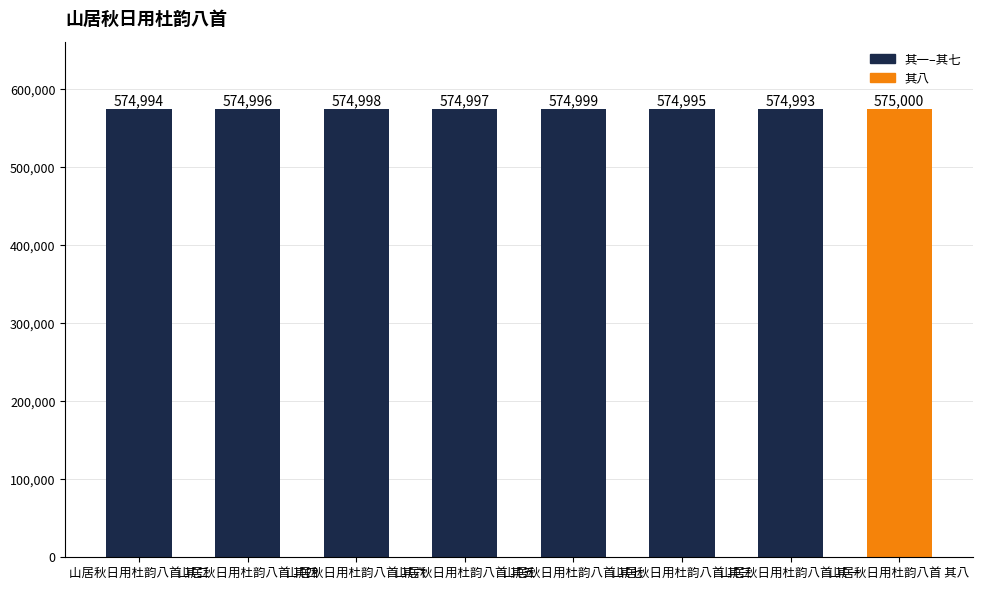

What is the label of the 8th bar from the right?

山居秋日用杜韵八首 其二